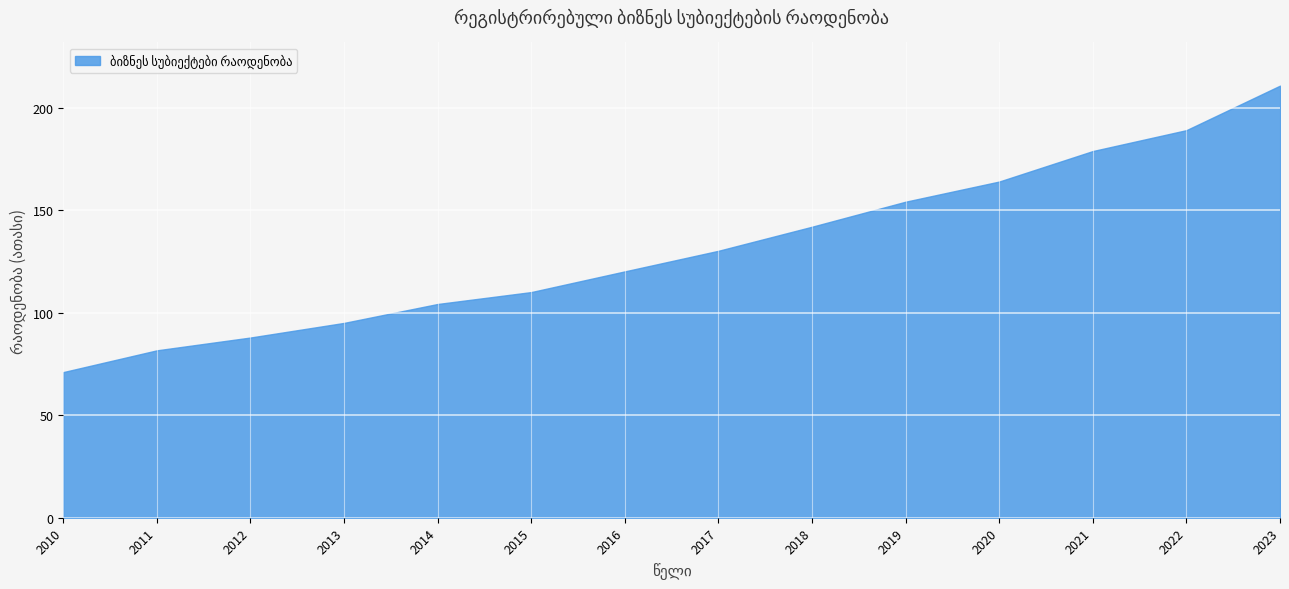

How many data points does each series have?

14